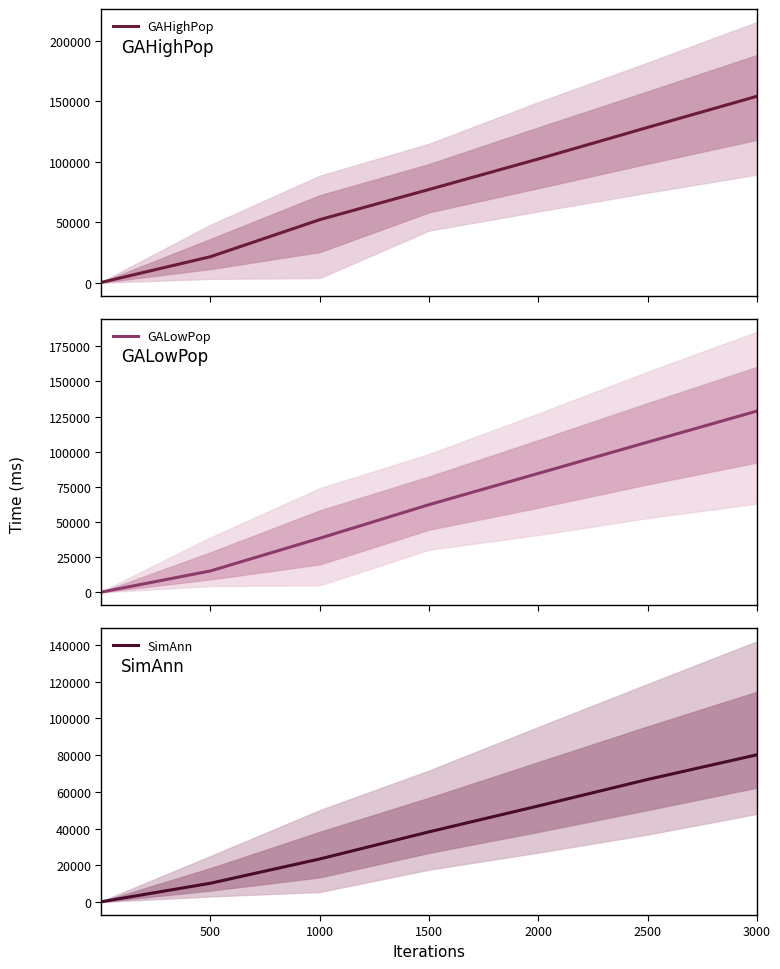

Reading left to right, transcribe all the data shown in this chart.

GAHighPop: 268.1	21497.1	52151.7	77115.6	102345.2	128456.3	154233.1
GALowPop: 198.3	15234.5	38456.7	62345.8	84567.9	106789.1	128901.2
SimAnn: 145.2	10234.6	23456.8	38234.9	52345.1	66789.3	80234.5